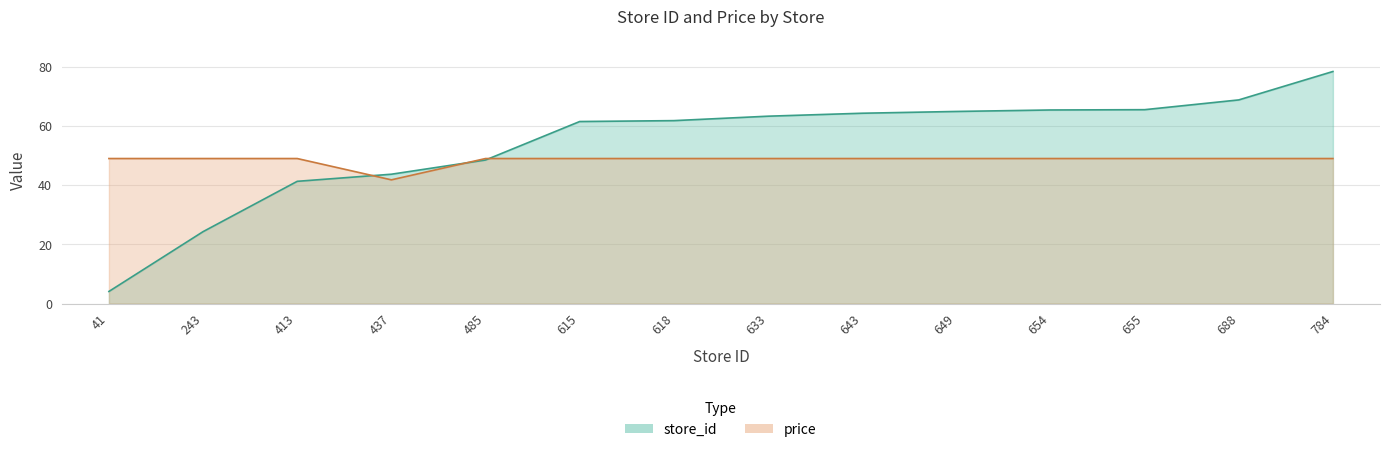

How many interior local valleys does the price series have?

1